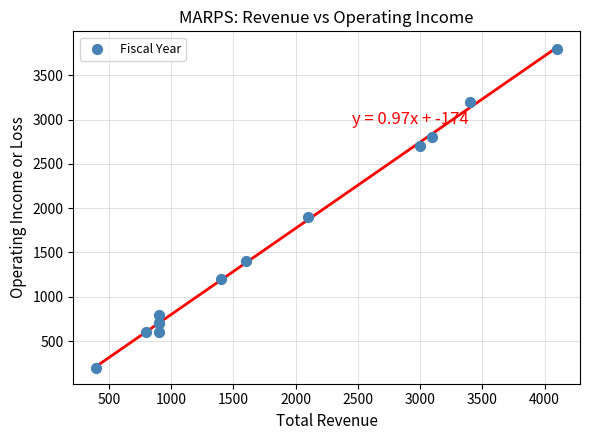

What Y value in the scatter plot is closest to 2000?

1900